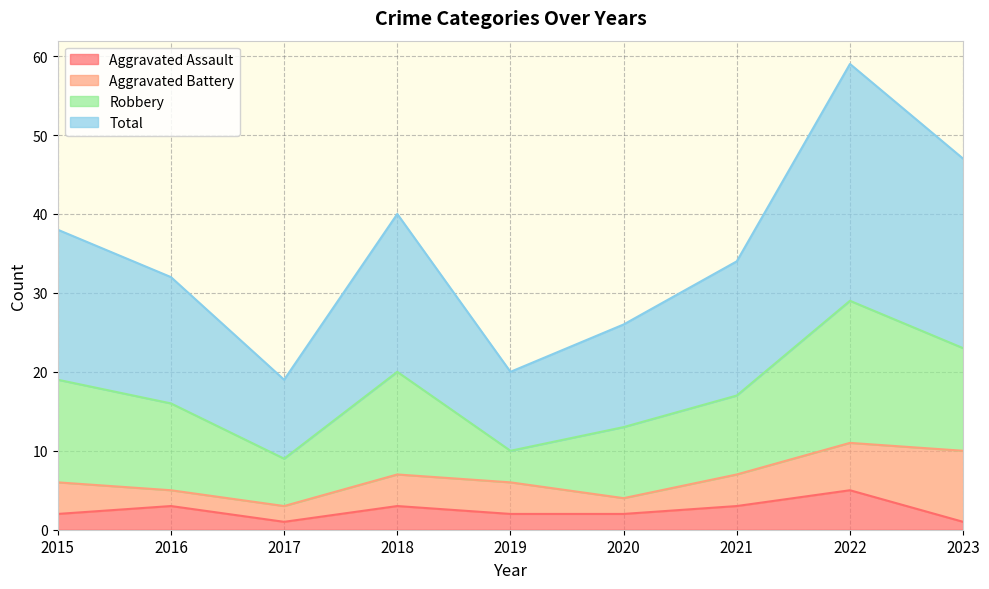

What value does the Total series have at 2018, to the nearest 10?

40